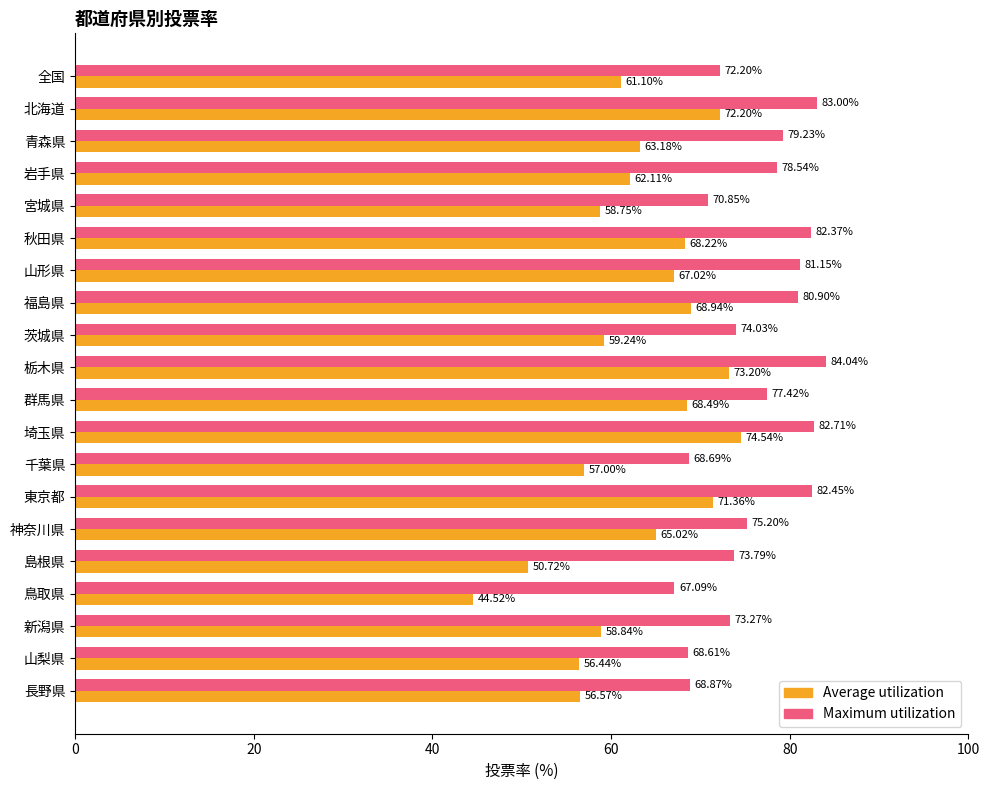

What is the minimum value for Maximum utilization?

67.1